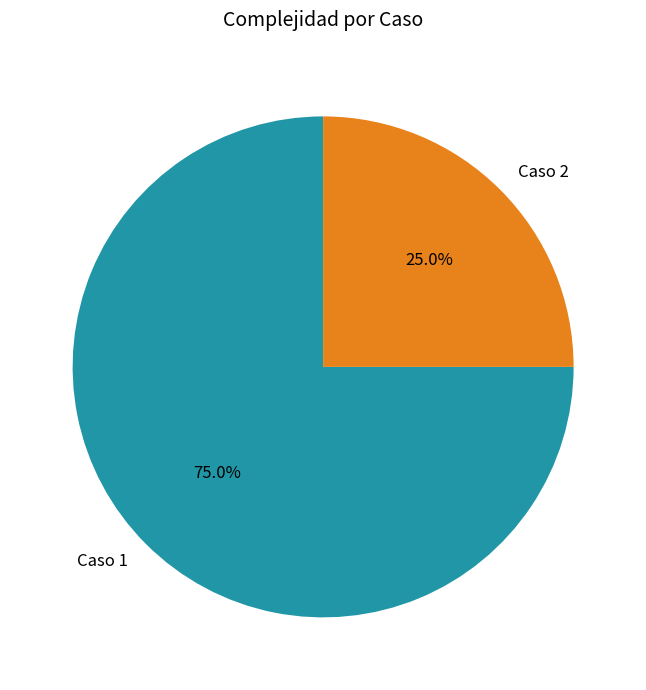

Count the number of slices in the pie.

2